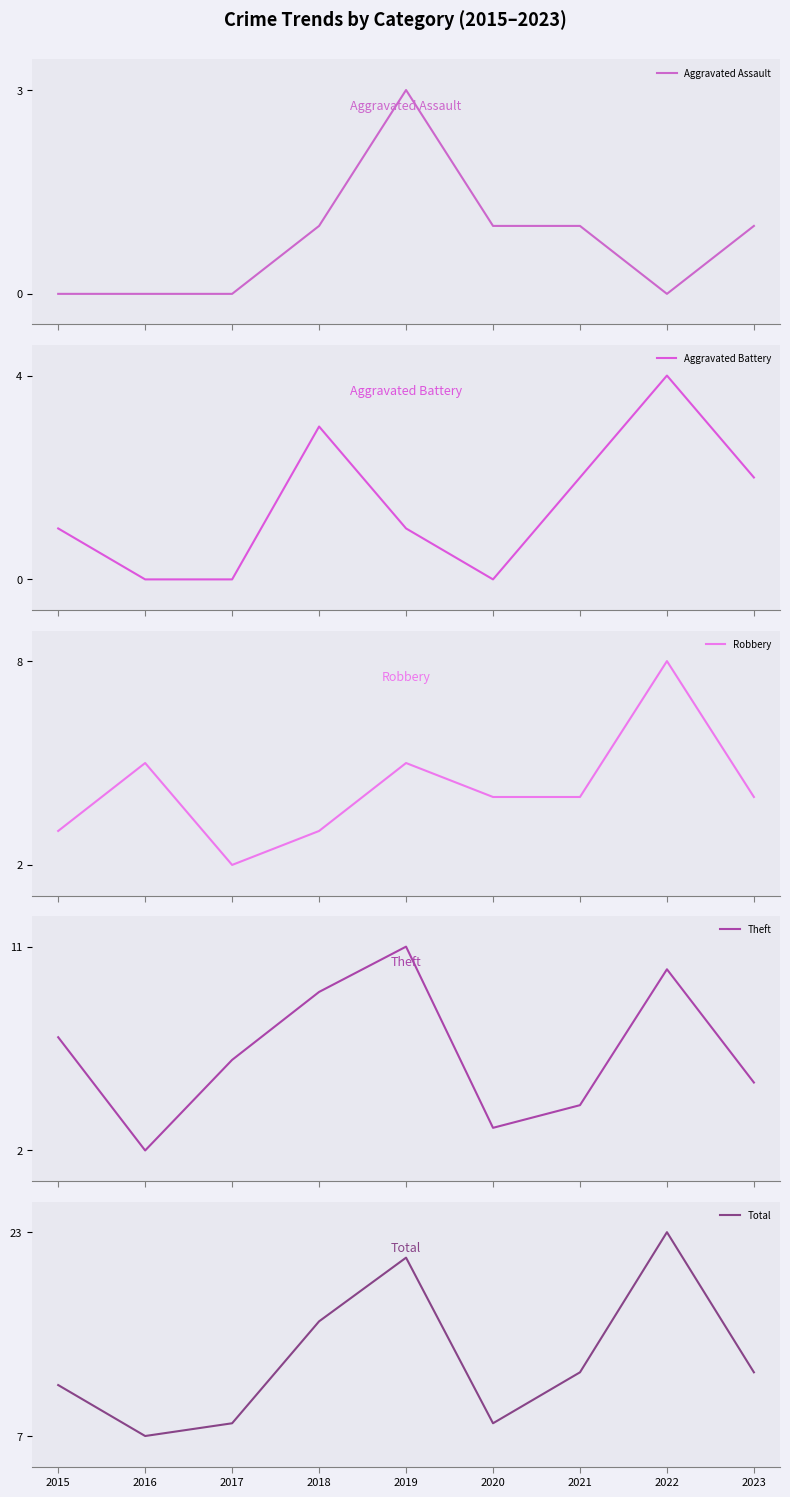

How many values in the Theft series exceed 6?

4